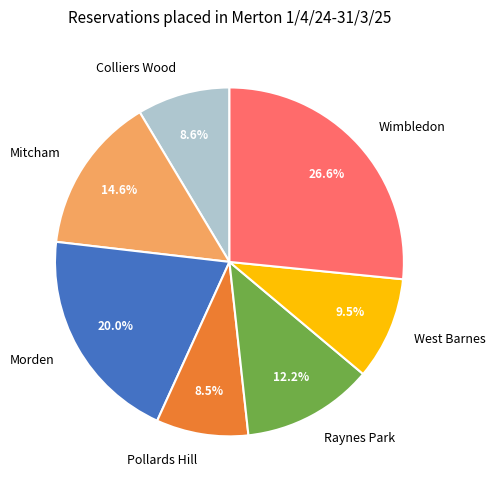

Is there a majority slice in this chart?

No